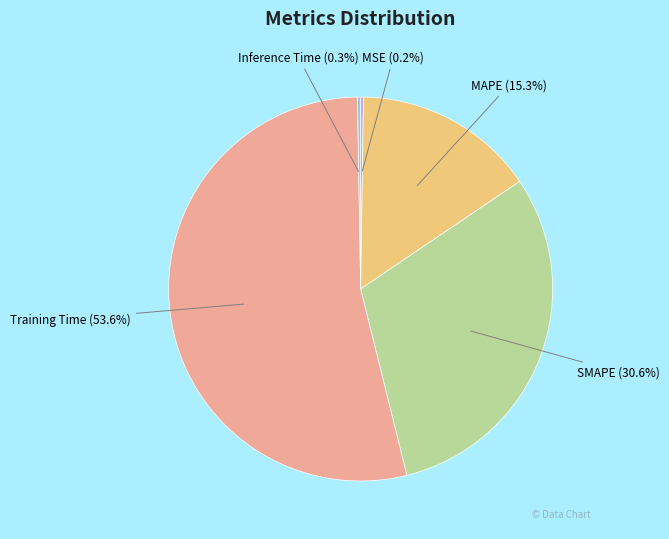

Which slice is the largest?

Training Time